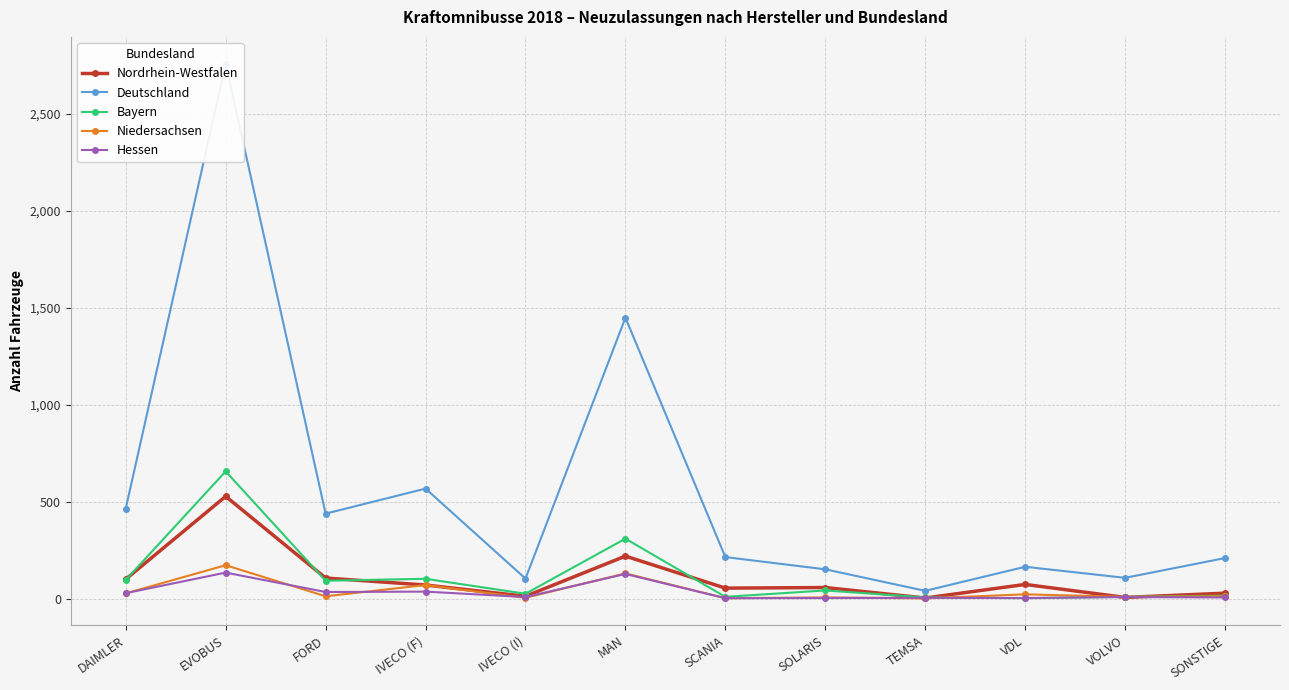

Is the value of Nordrhein-Westfalen at TEMSA greater than the value of Niedersachsen at SOLARIS?

No